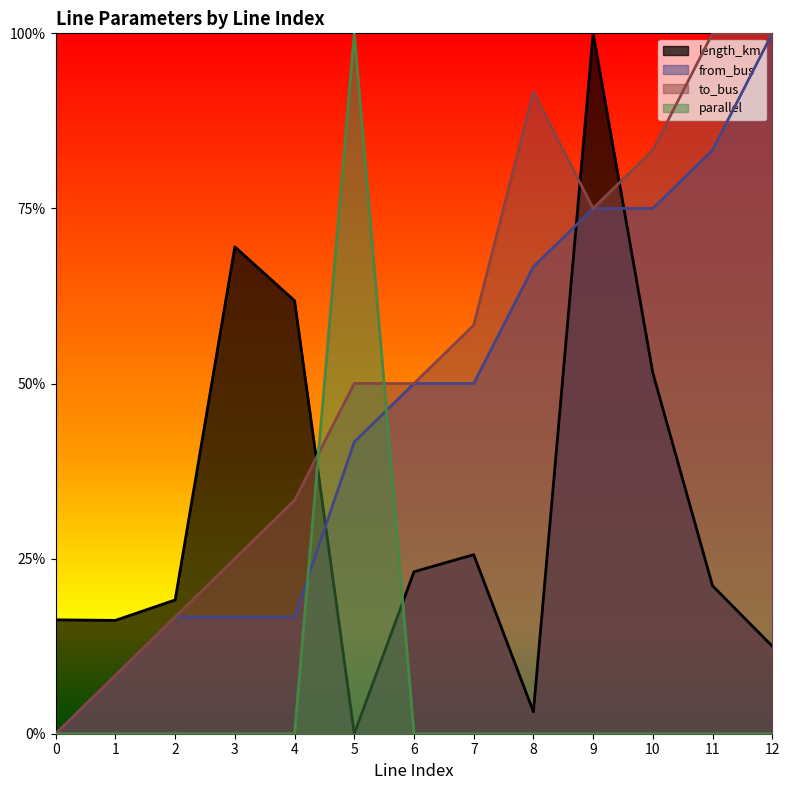

Rank the series at 2 from lowest to highest value.

parallel, from_bus, to_bus, length_km